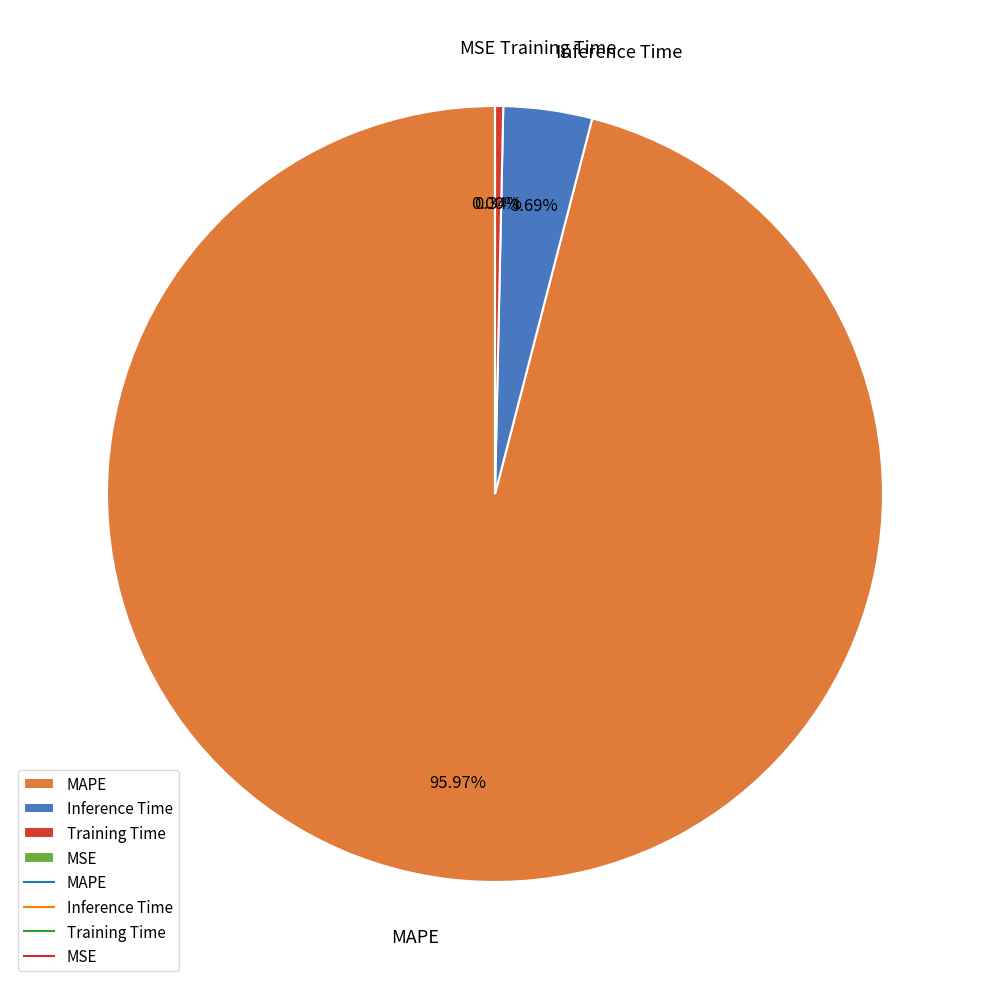

Is it true that Inference Time is 4% of the pie?

True